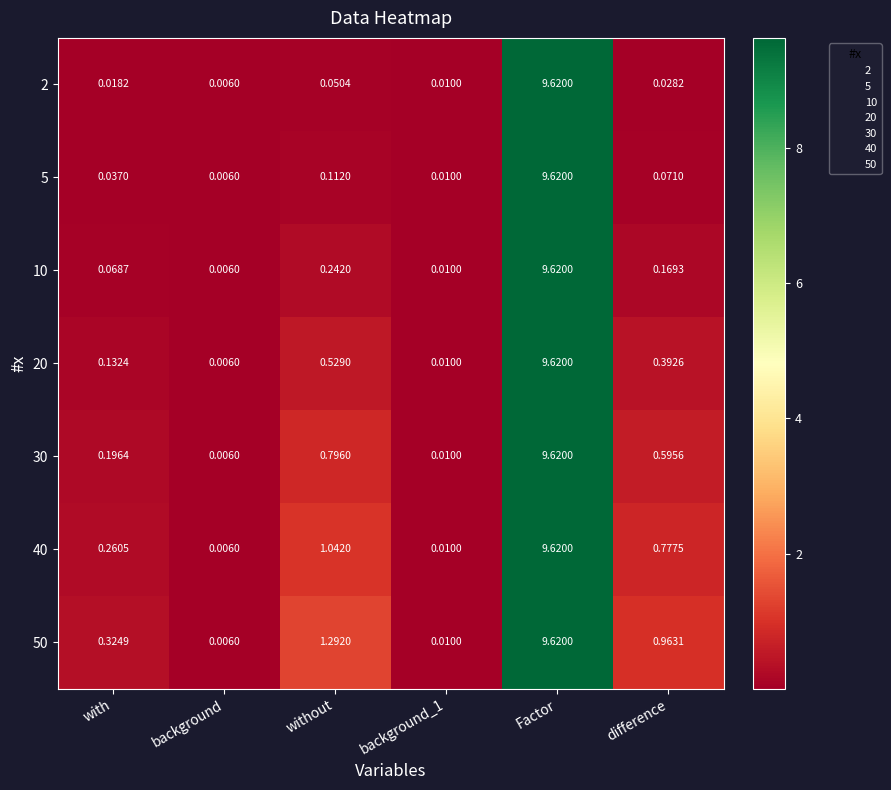

Where is 2 nearest to the value 4?

without